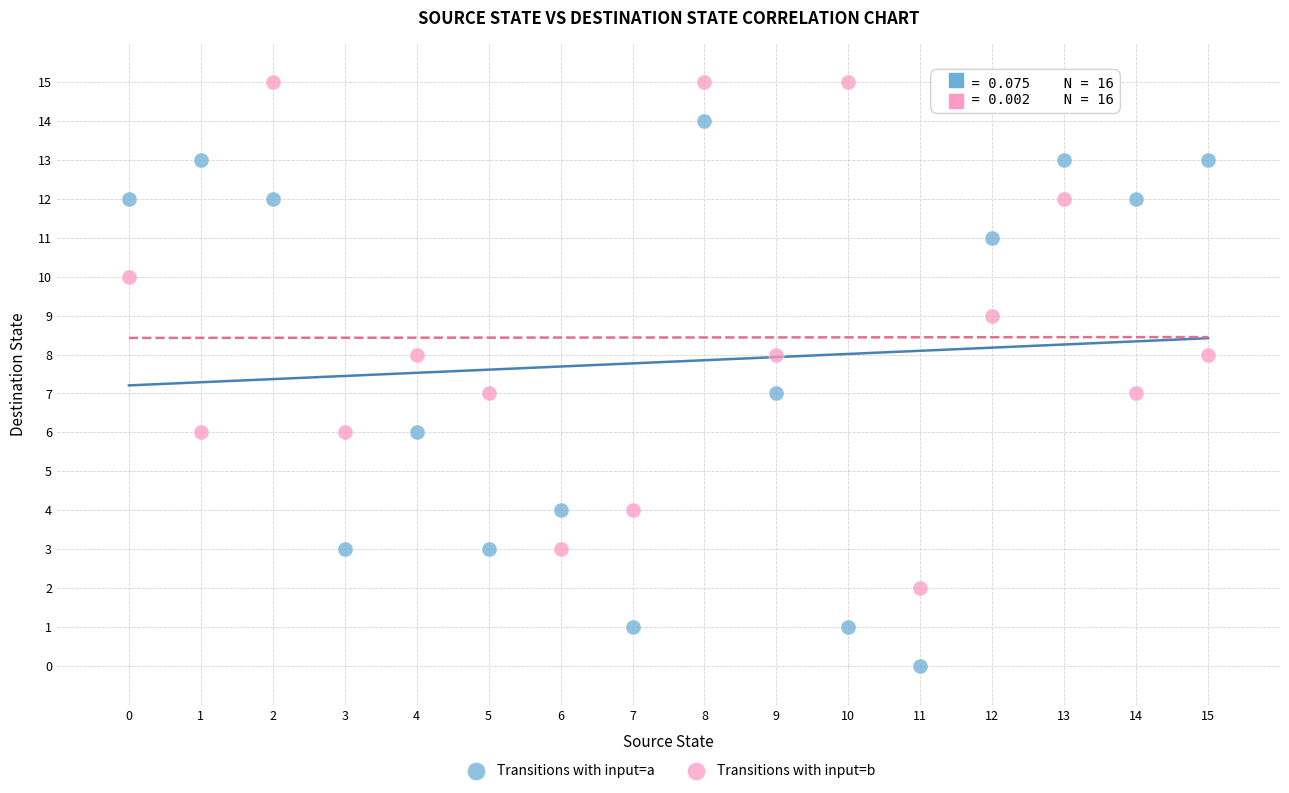

Which series reaches the minimum Y coordinate?

Transitions with input=a